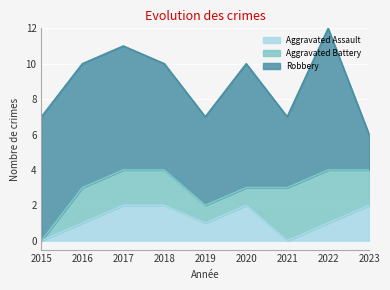

Which category has the lowest value across all series?

2015